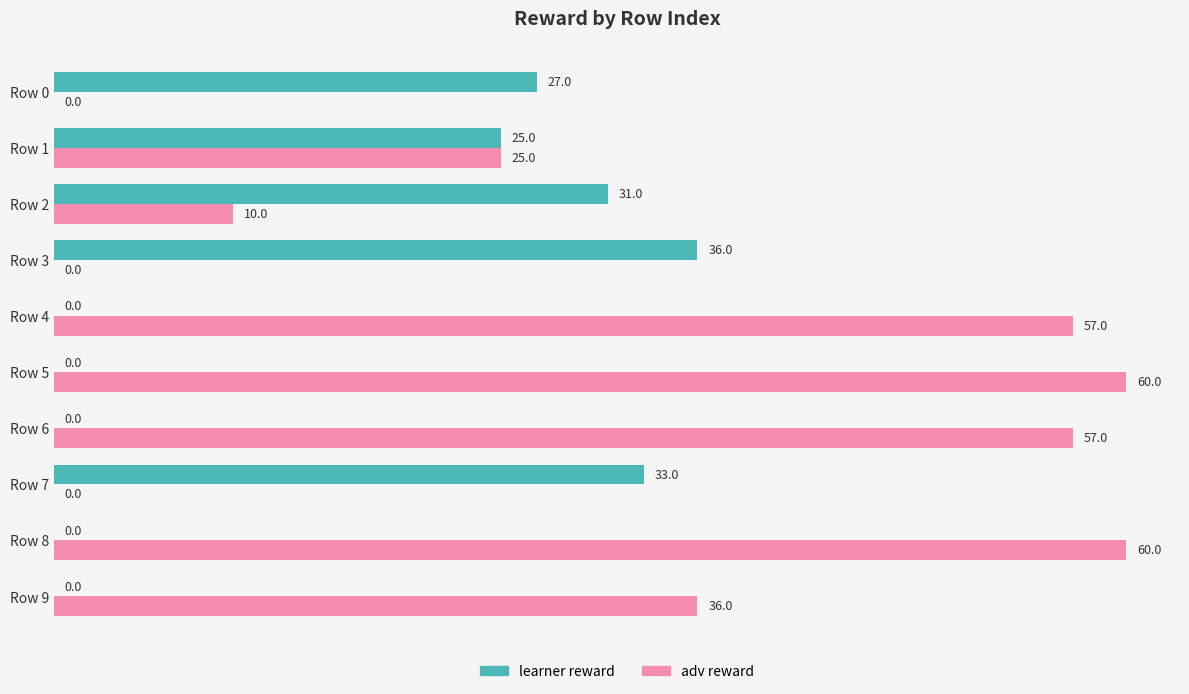

What is the sum of all adv reward values?

305